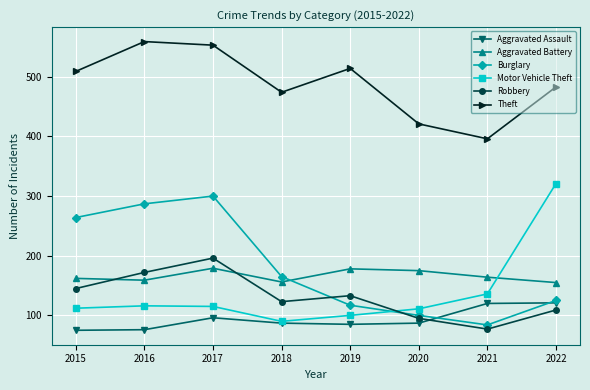

Which series changed the most between 2015 and 2017?

Robbery